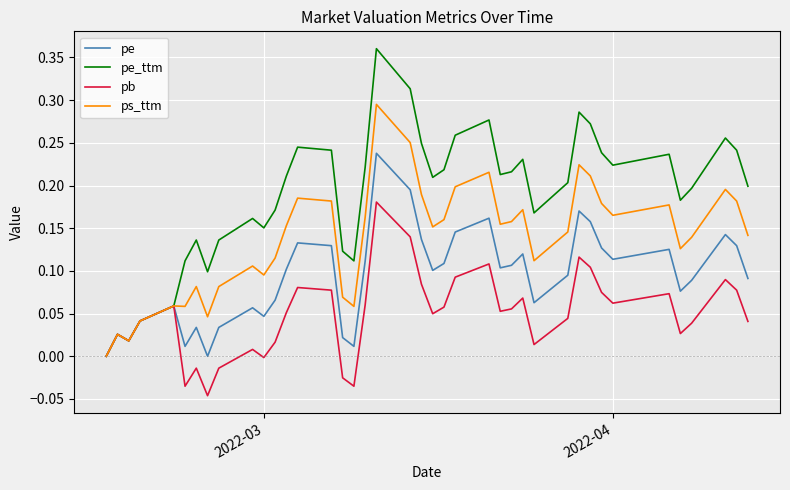

How many interior local peaks does the pe_ttm series have?

10